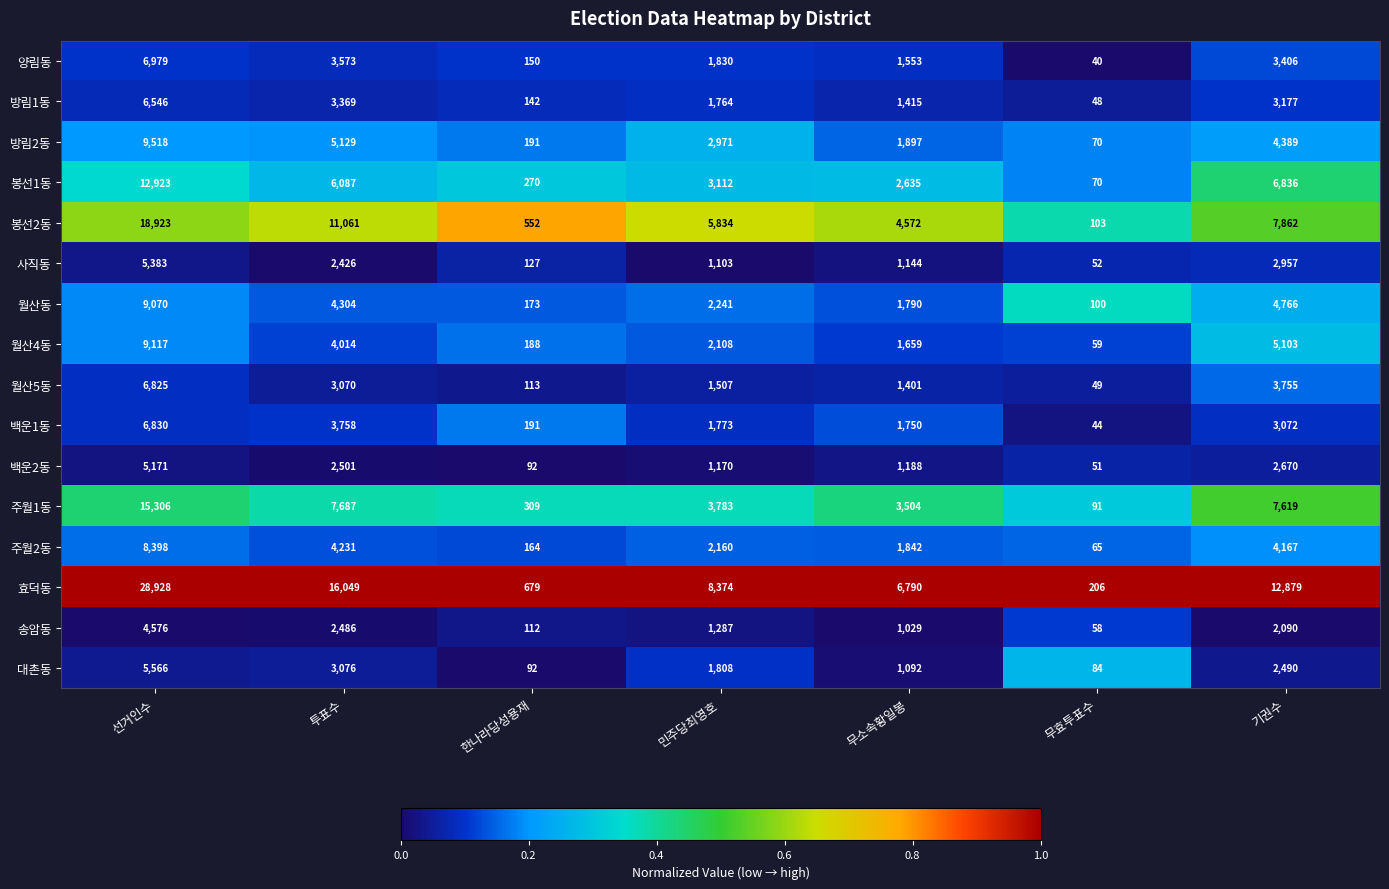

At which category is the sum across all series the highest?

선거인수